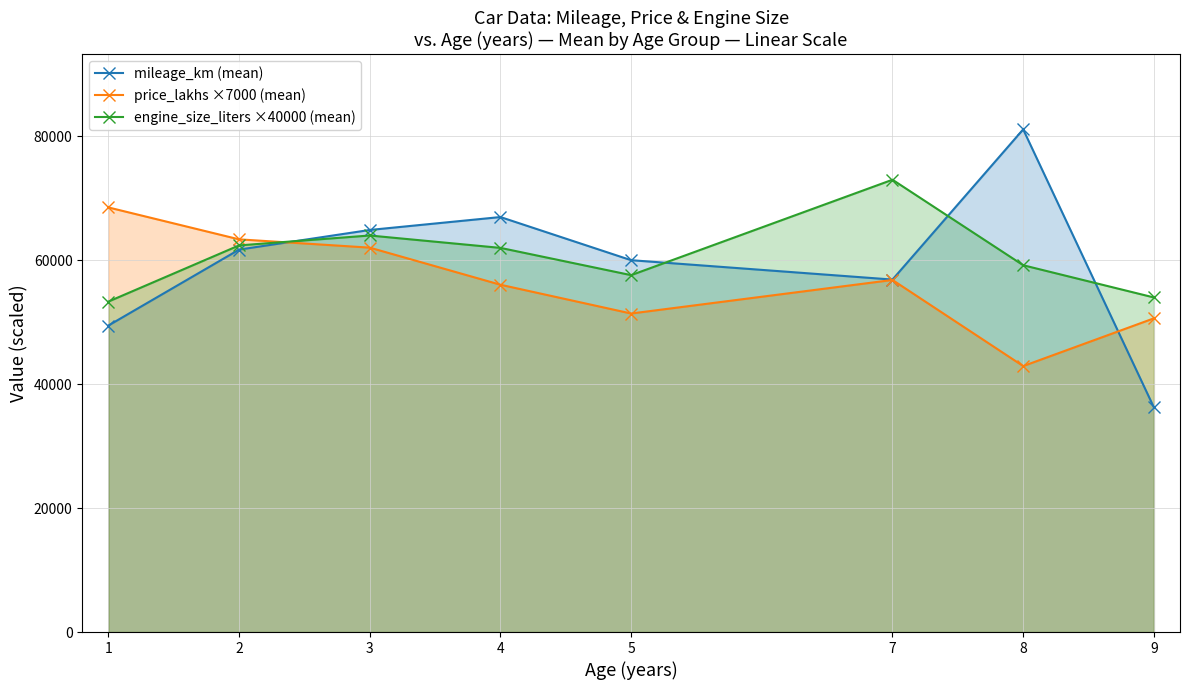

In price_lakhs ×7000 (mean), how many points are higher than both neighbors (excluding endpoints)?

1